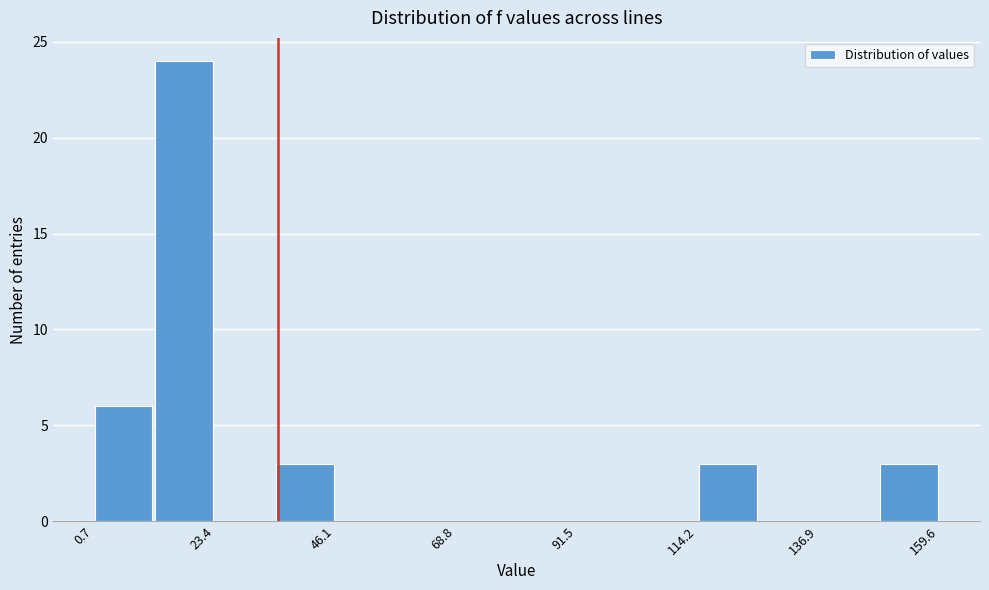

Around what value on the x-axis is the tallest bar? Give the approximate position of its centre, as read against the axis.

20